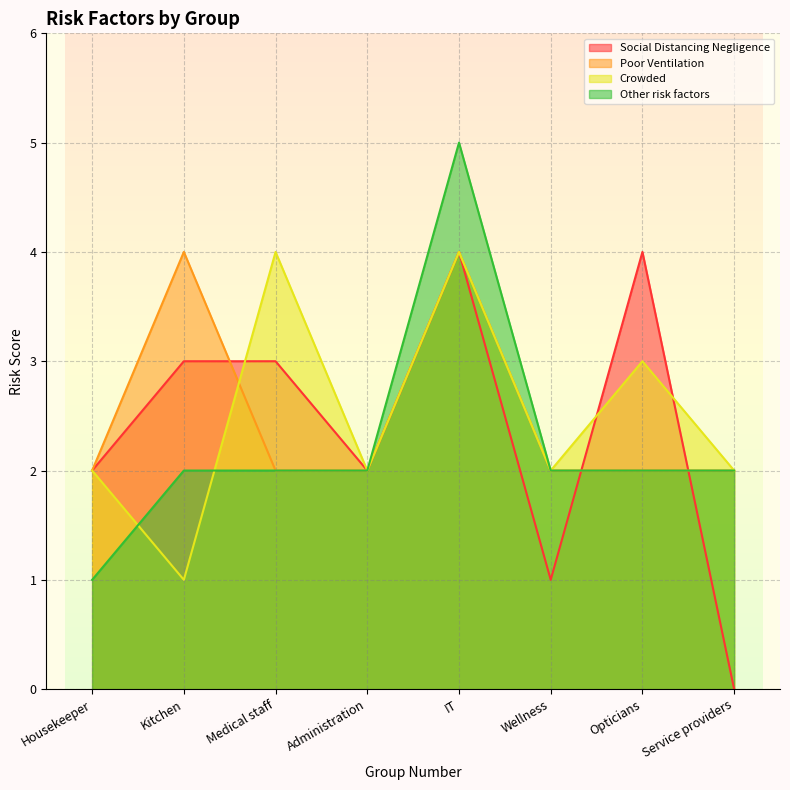

What are all the series names shown in the legend?

Social Distancing Negligence, Poor Ventilation, Crowded, Other risk factors